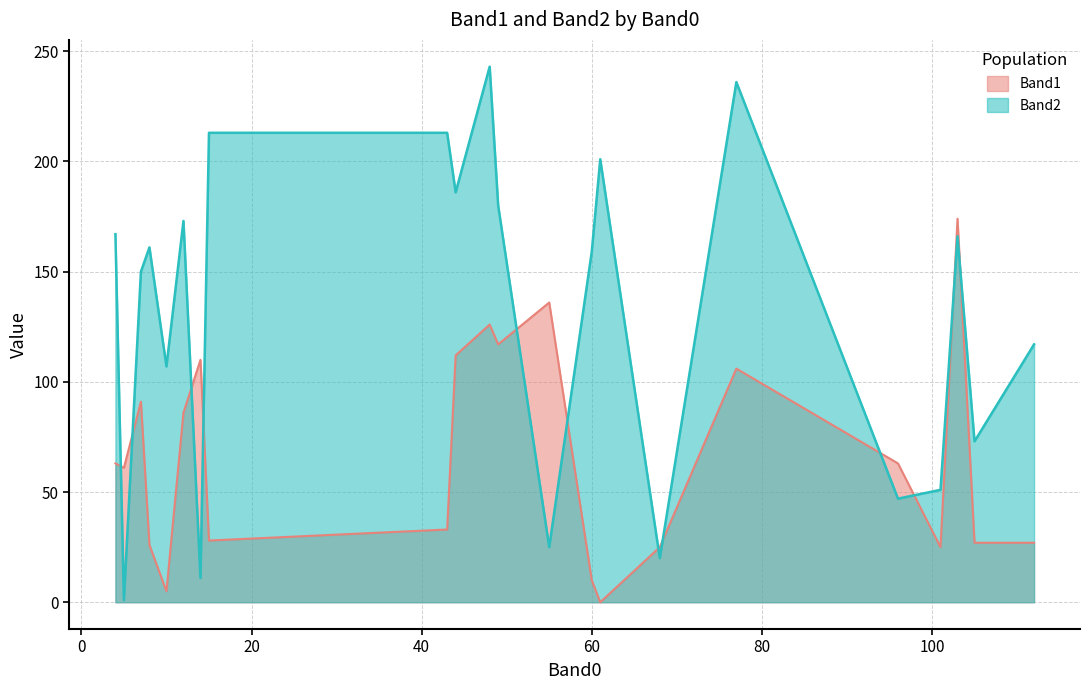

How many data points in Band2 are less than 161?

11